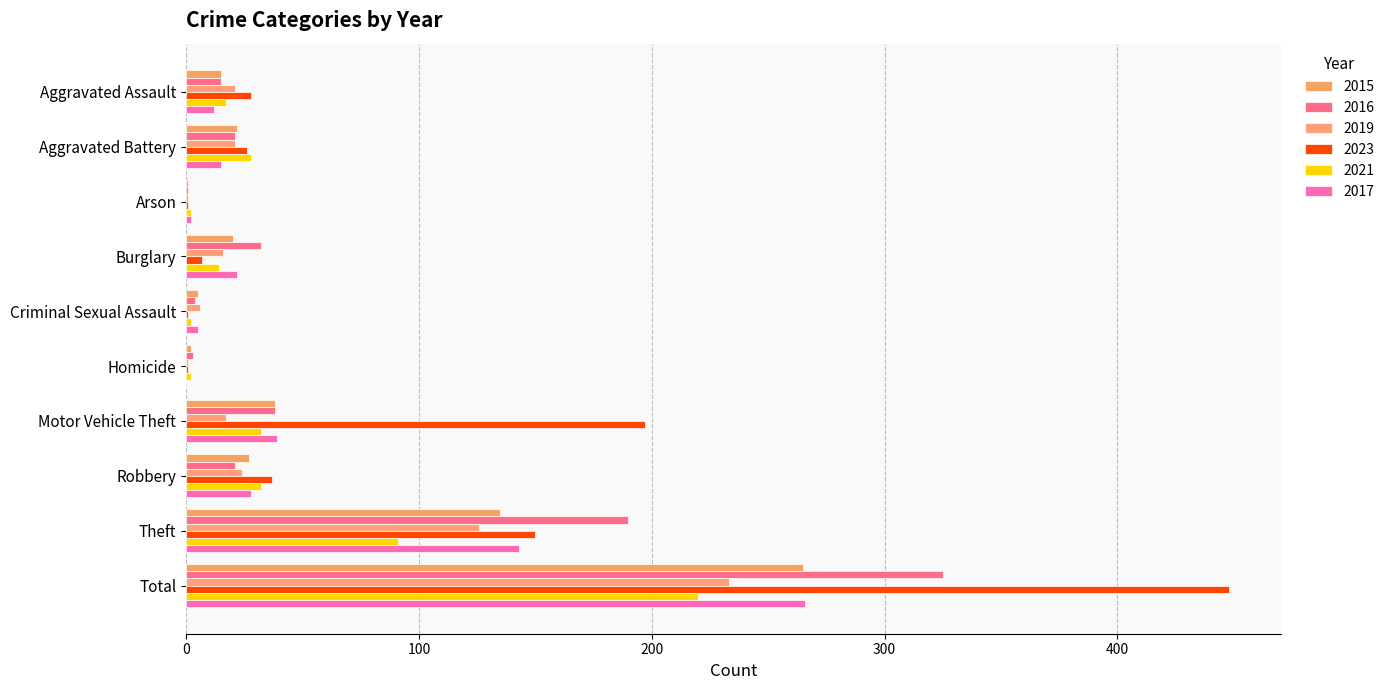

At how many categories does at least one series exceed 84?

3